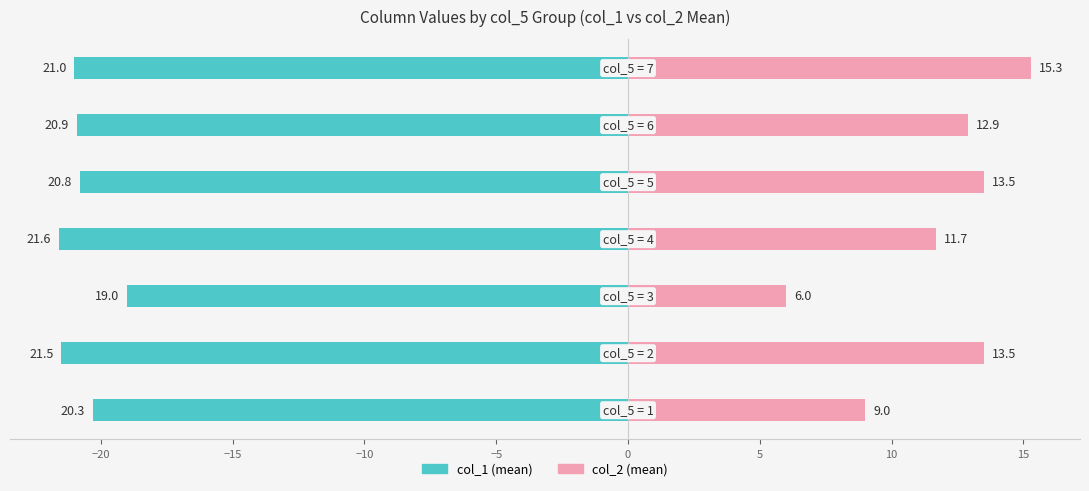

What is the sum of all col_2 values?

81.9